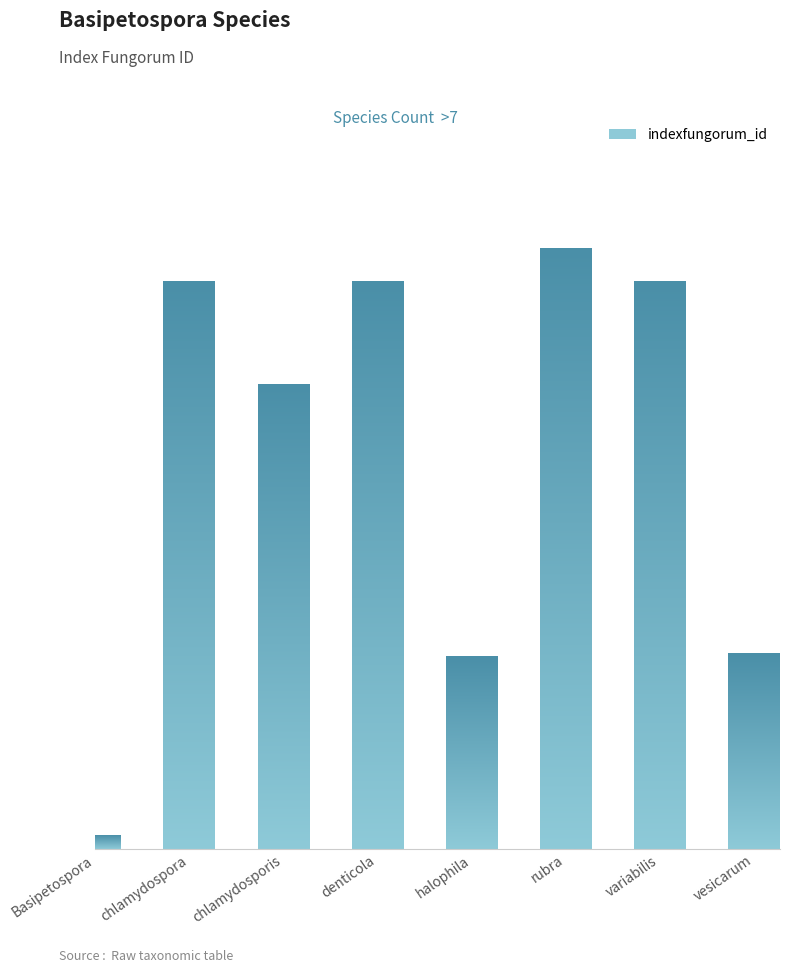

What value does the data have at rubra, to the nearest 50?

326950